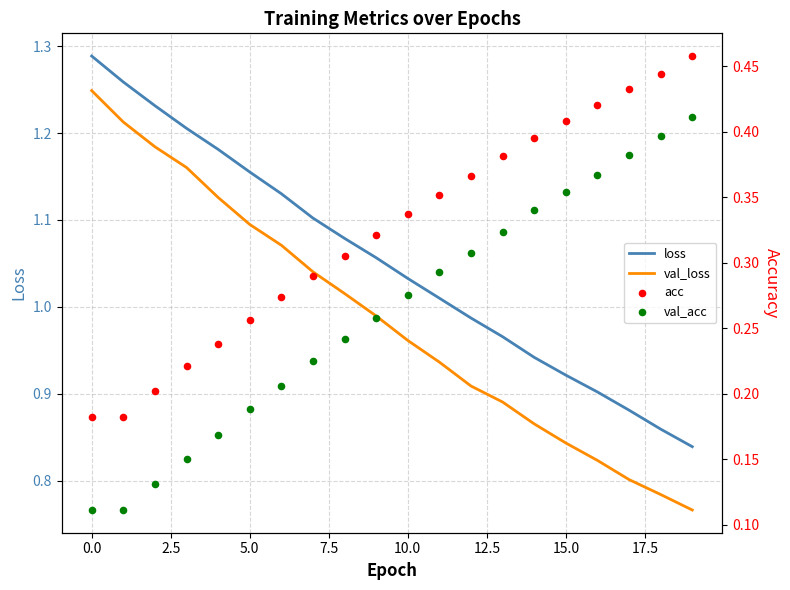

Which series has the largest Y range (max minus min)?

val_loss